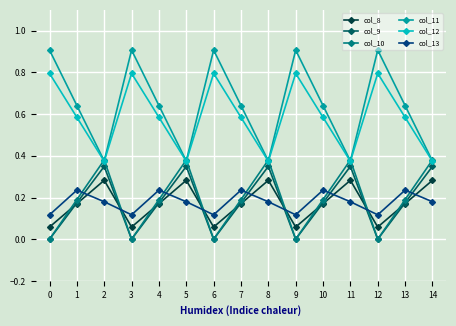

What is the total value across all series at 12?

1.9